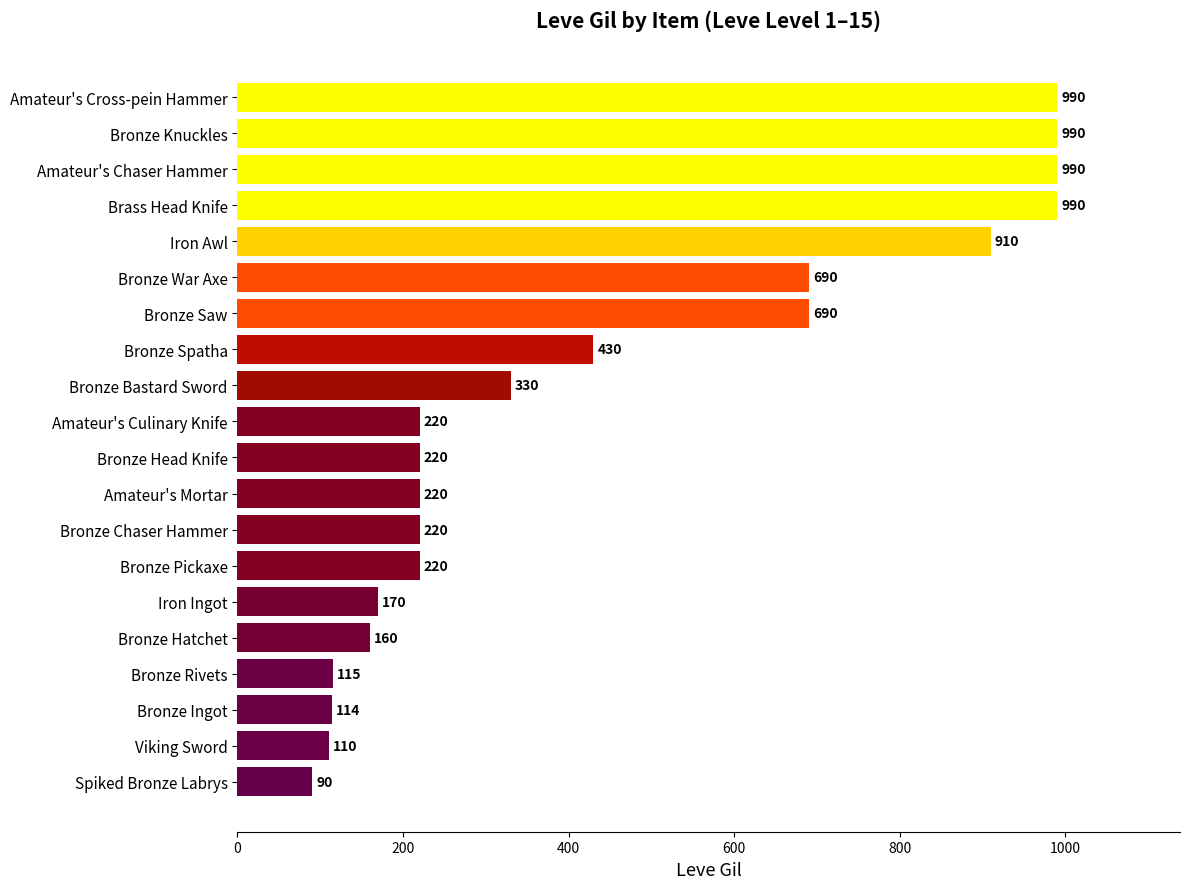

What is the average value?

443